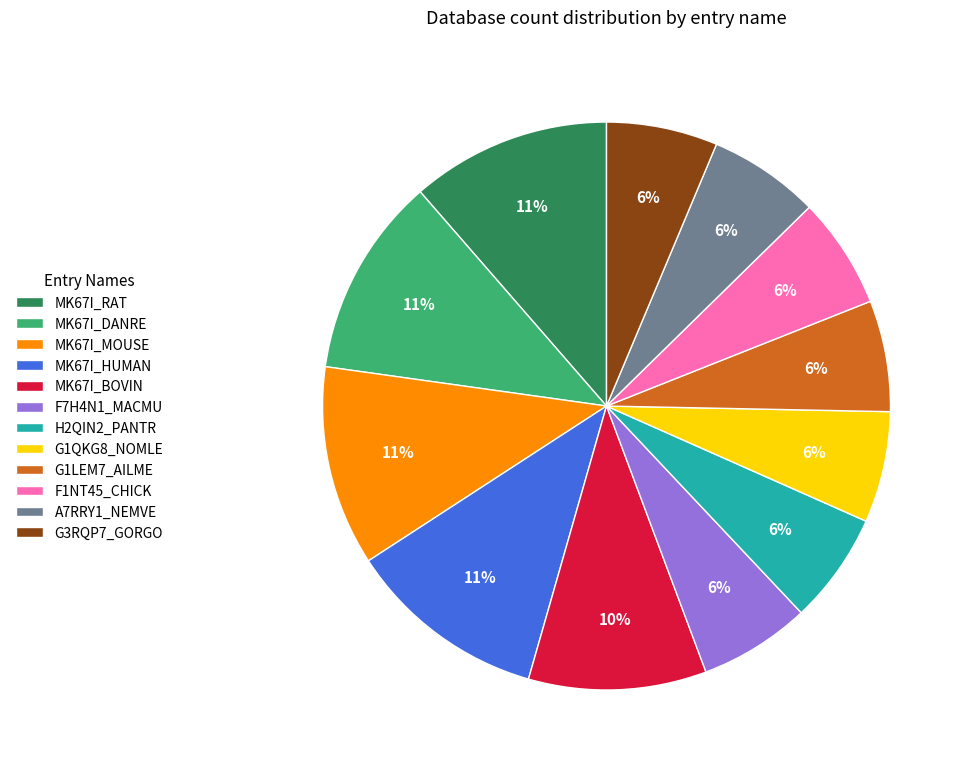

What is the ratio of the value at A7RRY1_NEMVE to the value at MK67I_BOVIN?

0.6